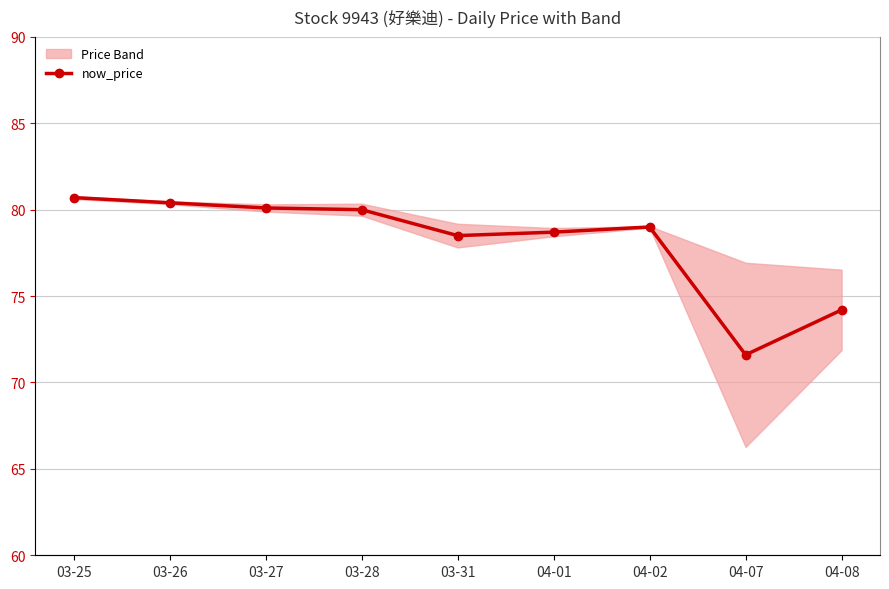

Does the chart display data point markers on the line(s)?

Yes